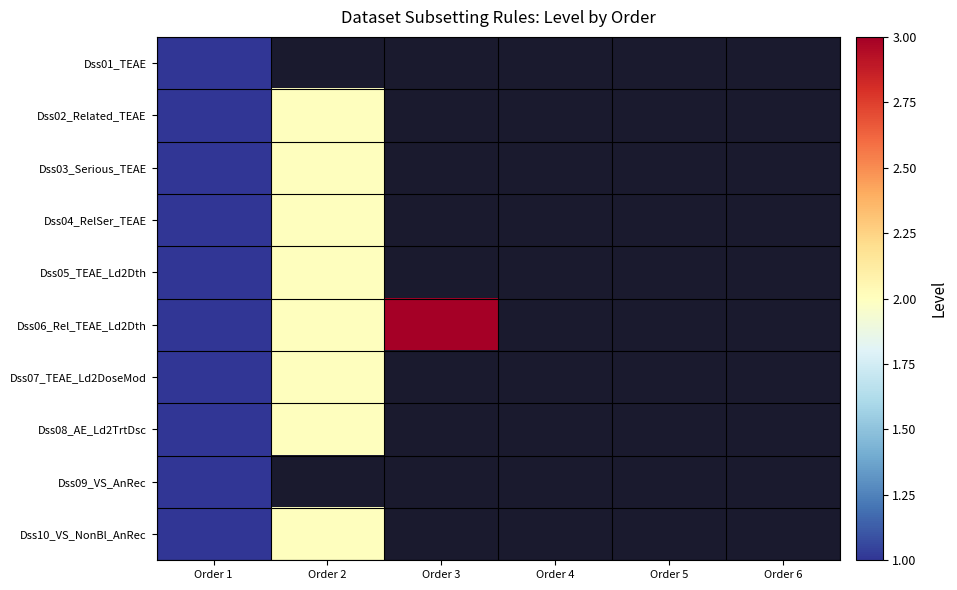

Rank the series by their average value, from highest to lowest.

Dss01_TEAE, Dss02_Related_TEAE, Dss03_Serious_TEAE, Dss04_RelSer_TEAE, Dss05_TEAE_Ld2Dth, Dss06_Rel_TEAE_Ld2Dth, Dss07_TEAE_Ld2DoseMod, Dss08_AE_Ld2TrtDsc, Dss09_VS_AnRec, Dss10_VS_NonBl_AnRec